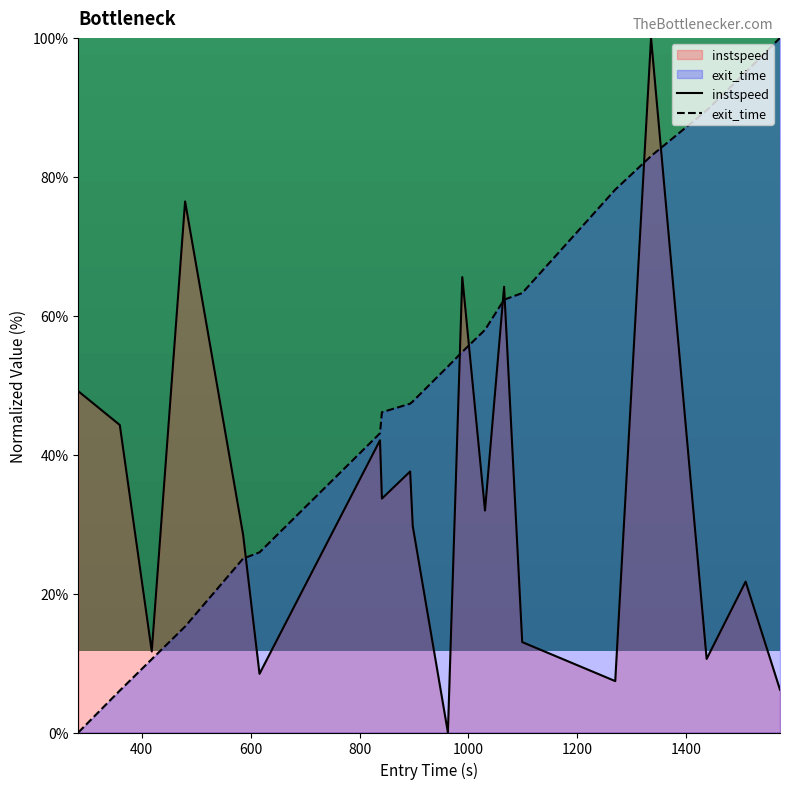

What is the difference between the second highest and second lowest values in the instspeed series?

70.3